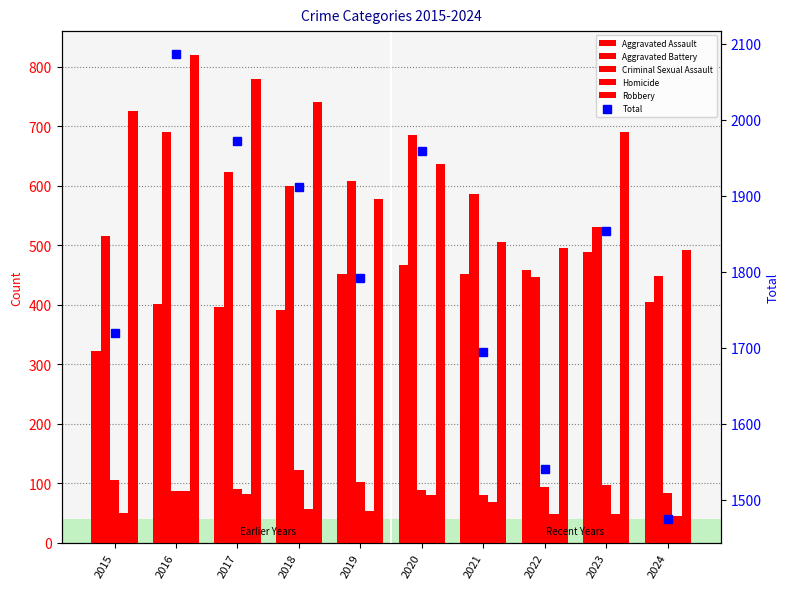

What is the difference between the maximum and second lowest values in the Robbery series?

324